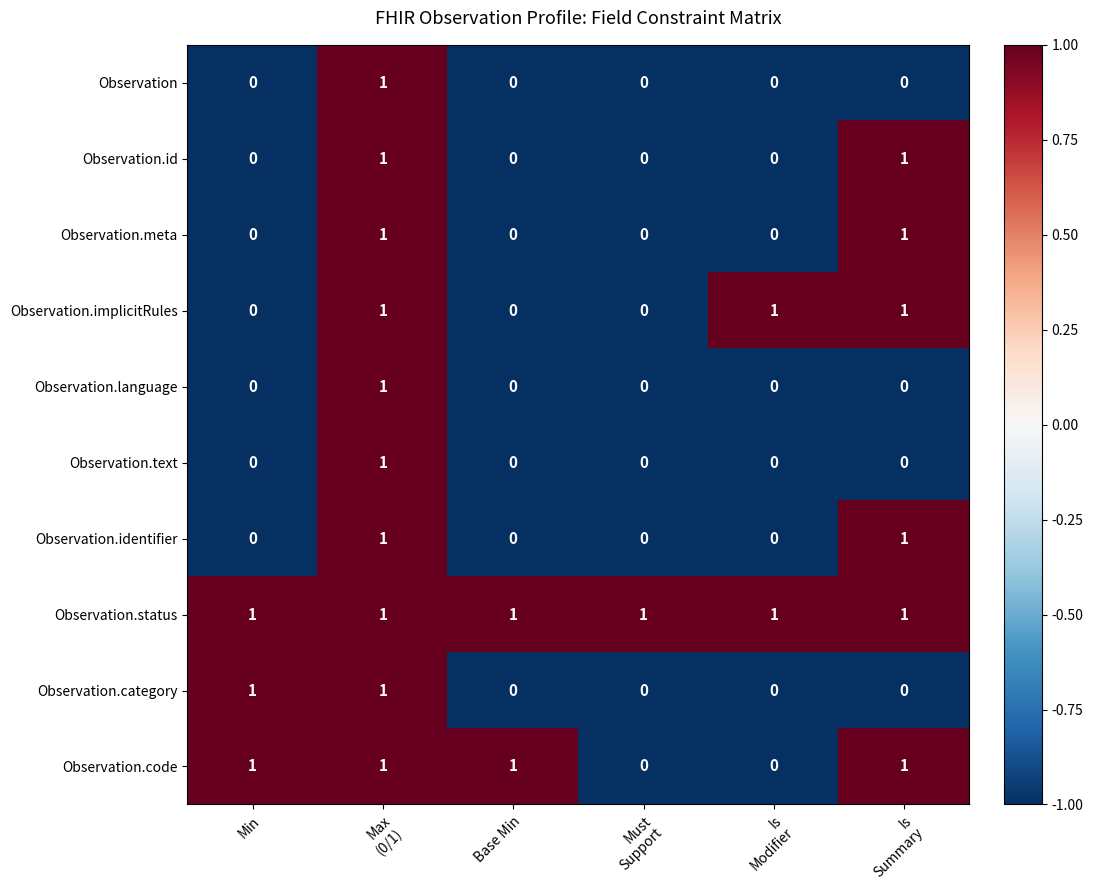

How many Observation.identifier values are between 0 and 1?

6